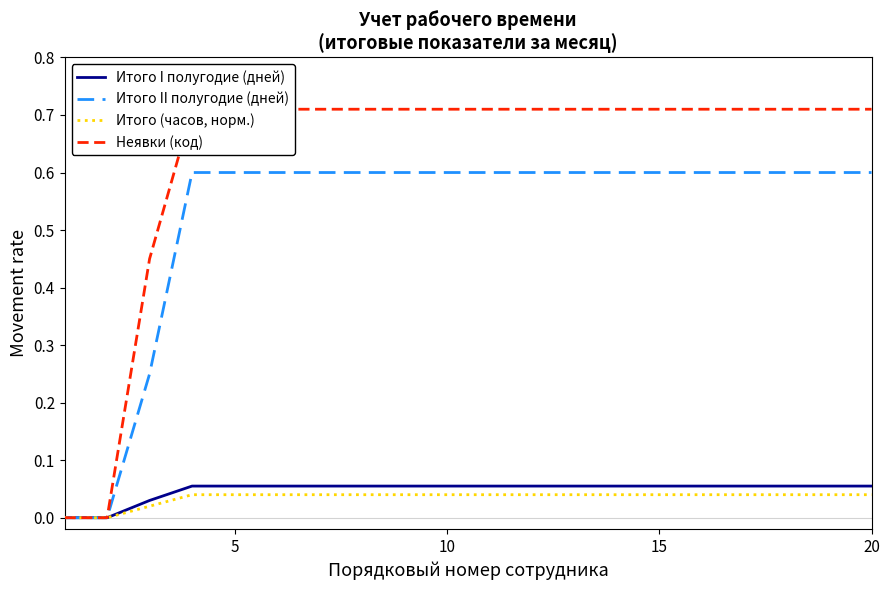

What is the total value across all series at 15?

1.4